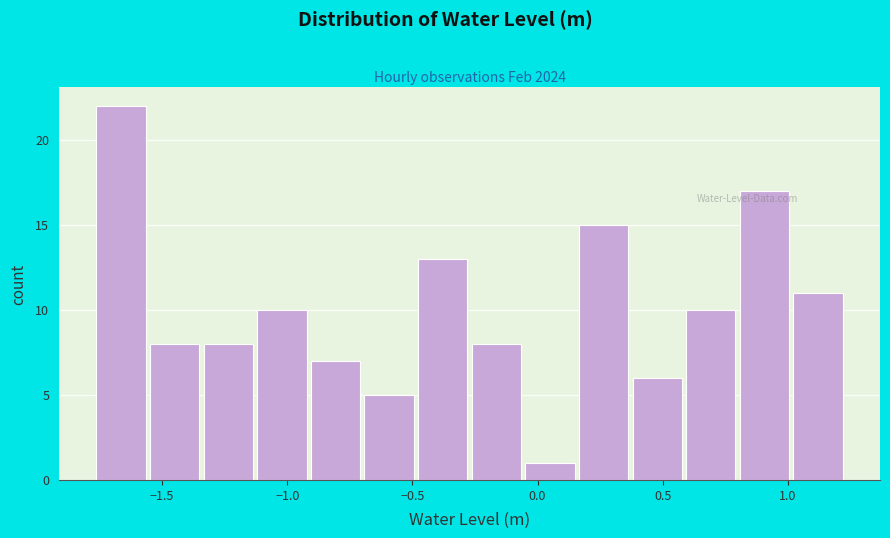

Reading left to right, transcribe this chart: for each bar, give the range it covers on the x-axis and its height. Neither the bar edges nor the heights are printed on the chart, so give them approximately, as read against the axes.

-1.75 to -1.55: 22
-1.55 to -1.35: 8
-1.35 to -1.10: 8
-1.10 to -0.90: 10
-0.90 to -0.70: 7
-0.70 to -0.50: 5
-0.50 to -0.25: 13
-0.25 to -0.05: 8
-0.05 to 0.15: 1
0.15 to 0.40: 15
0.40 to 0.60: 6
0.60 to 0.80: 10
0.80 to 1.00: 17
1.00 to 1.25: 11